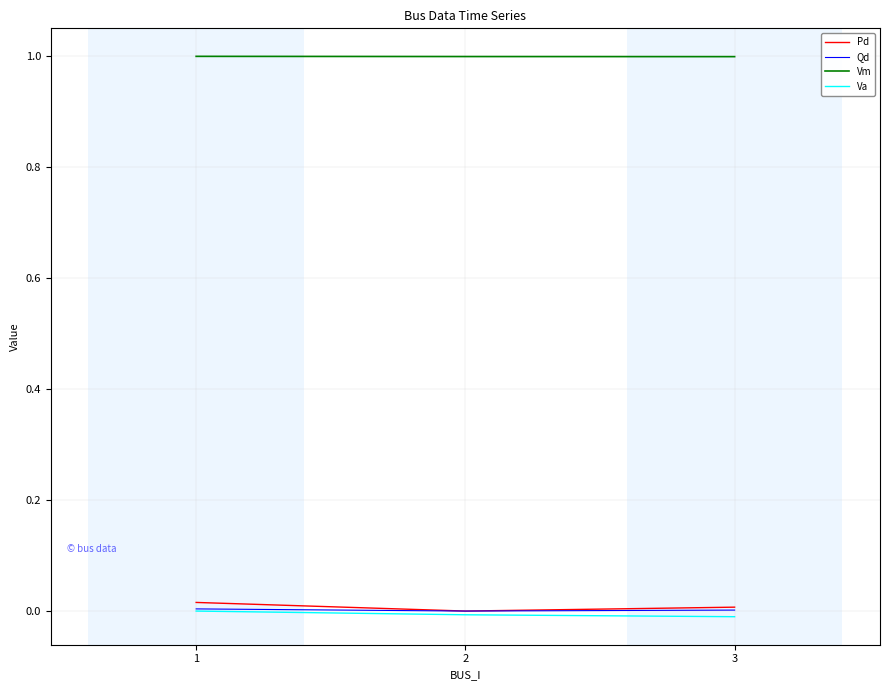

What is the spread (max minus min) of values at 1?

1.0